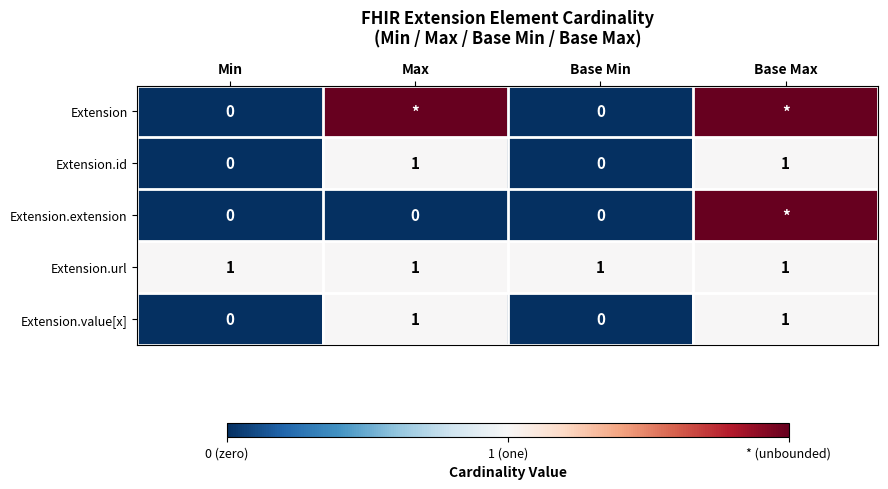

How many Extension.value[x] values are between 0 and 1?

4